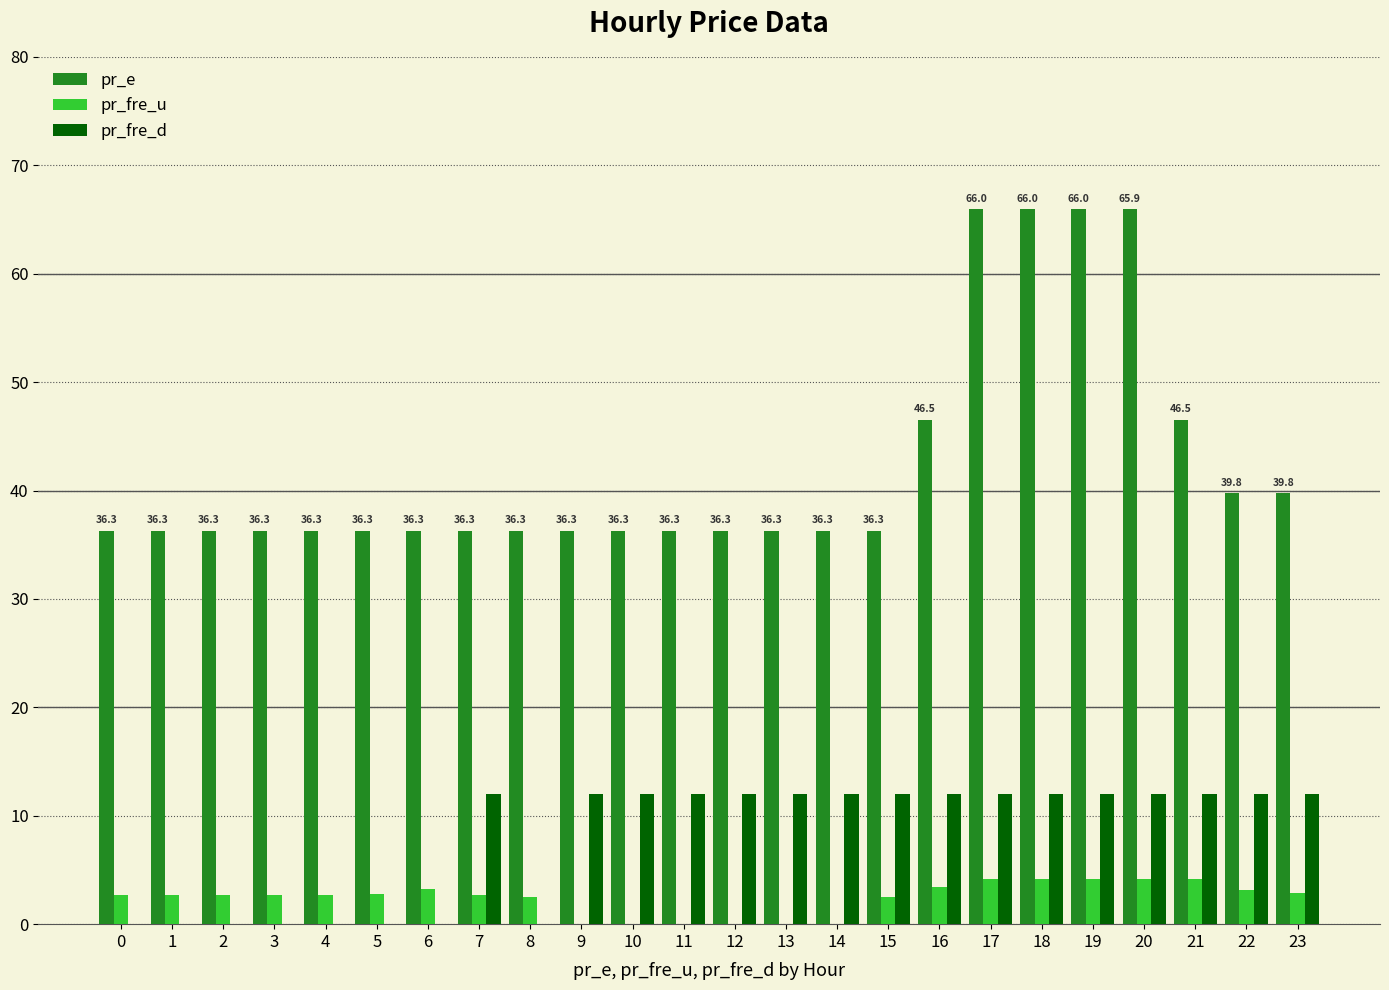

Between 2 and 19, which series saw the biggest shift?

pr_e